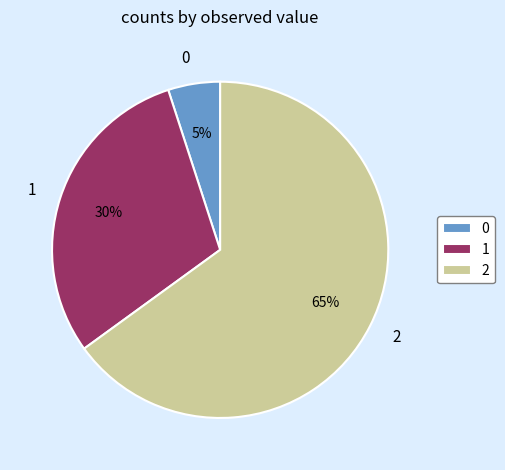

What percentage is the 1 slice, to the nearest percent?

30%